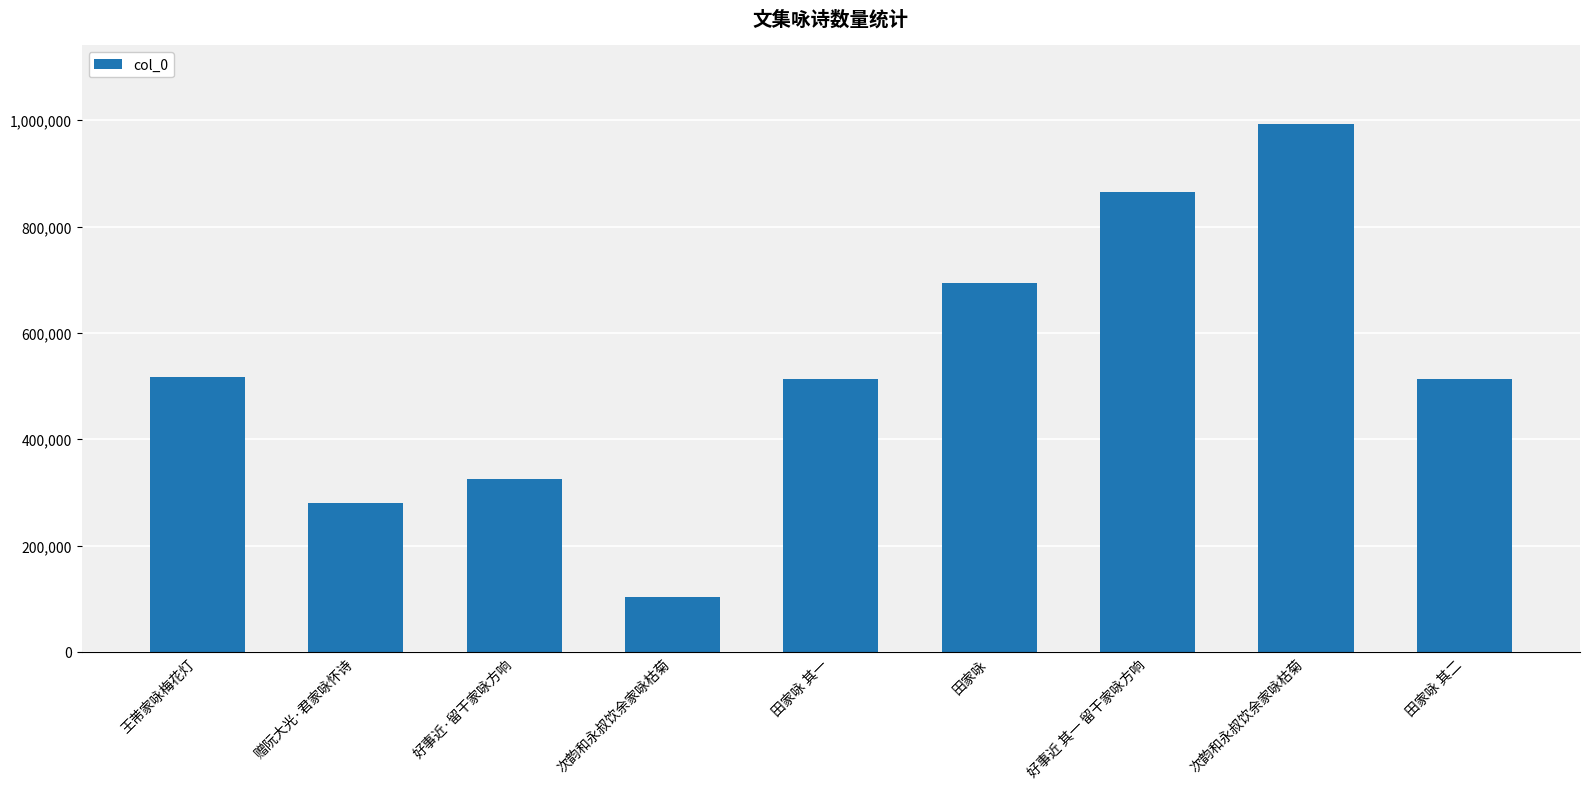

Reading left to right, list all the values displayed in this chart.

517486	280384	324748	102976	512761	693158	865782	992042	512762